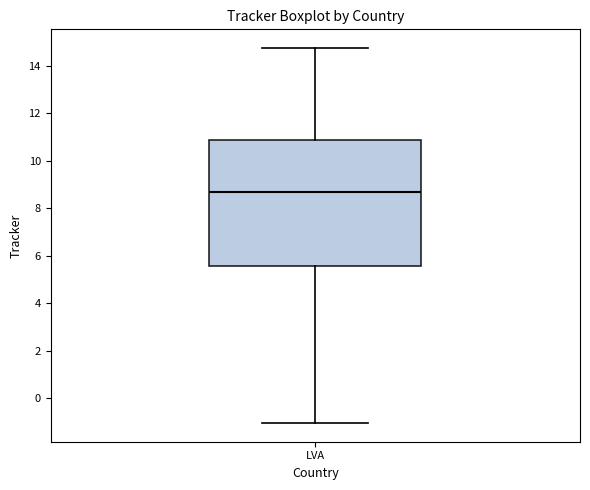

Transcribe this box plot: give where the median line is, the range the box spans, and where the two whiskers end, as read against the y-axis. The values are not printed on the chart, so give them approximately, as read against the axis.

median 8.6, box 5.6 to 10.8, whiskers -1.0 to 14.8